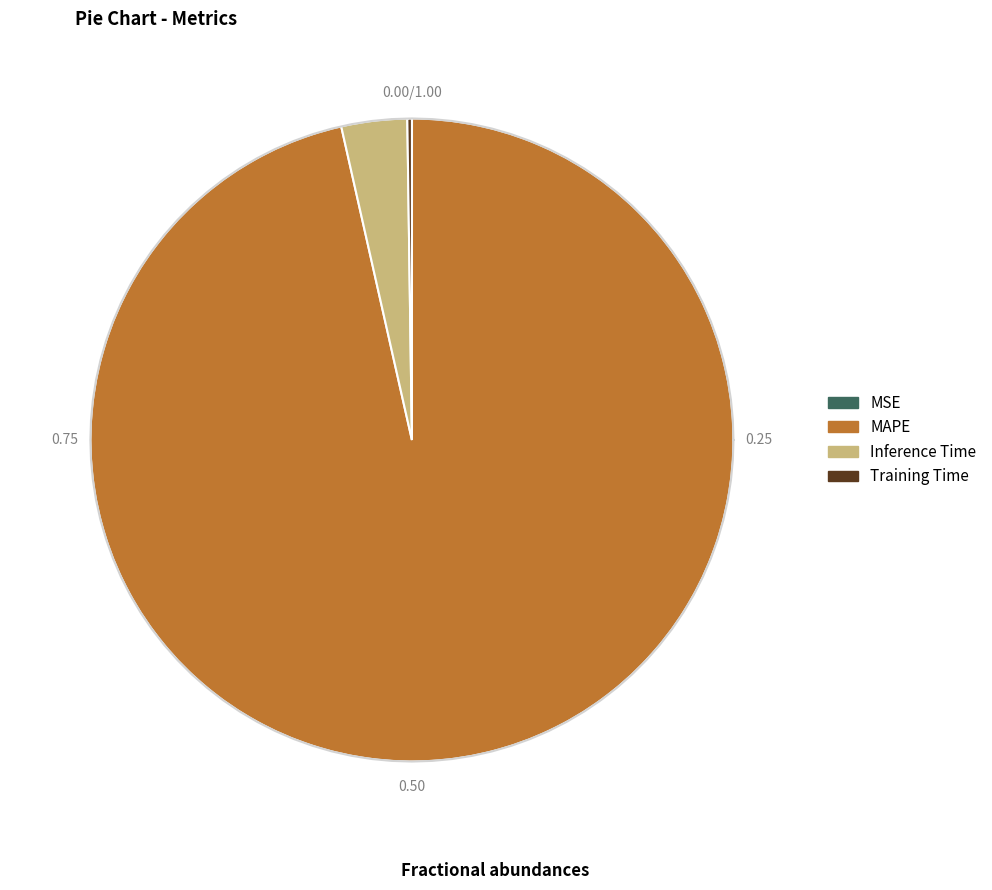

Which has a higher value, Inference Time or MSE?

Inference Time